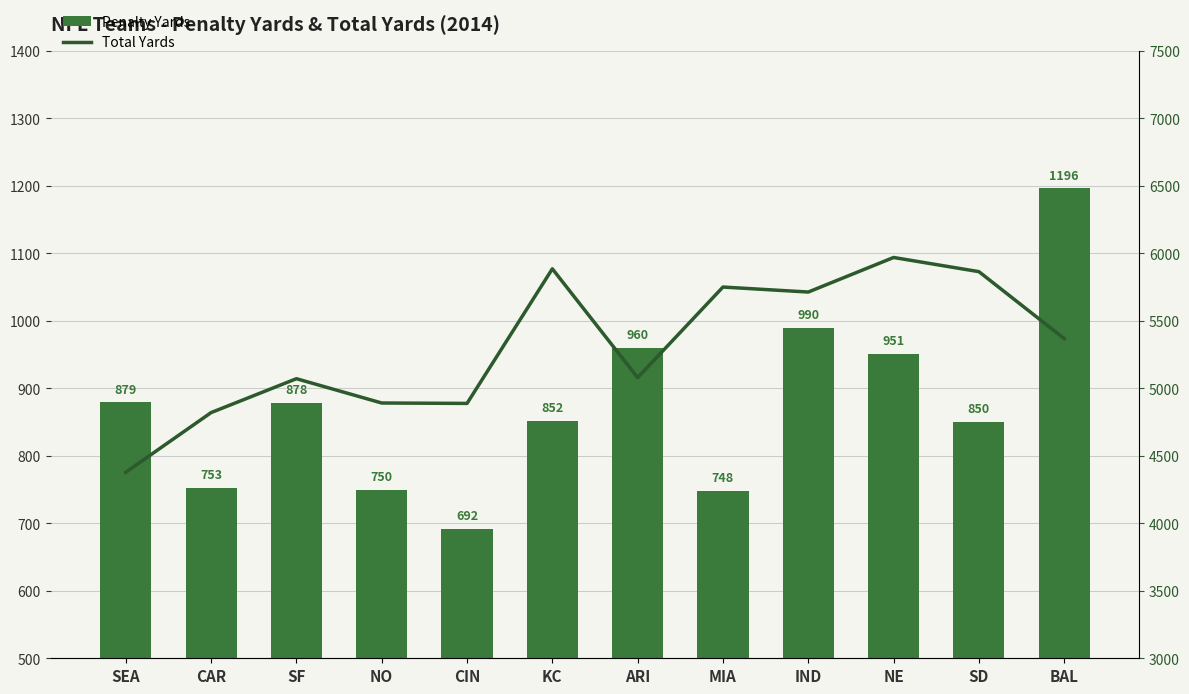

How many data points in Total Yards are less than 5368?

6